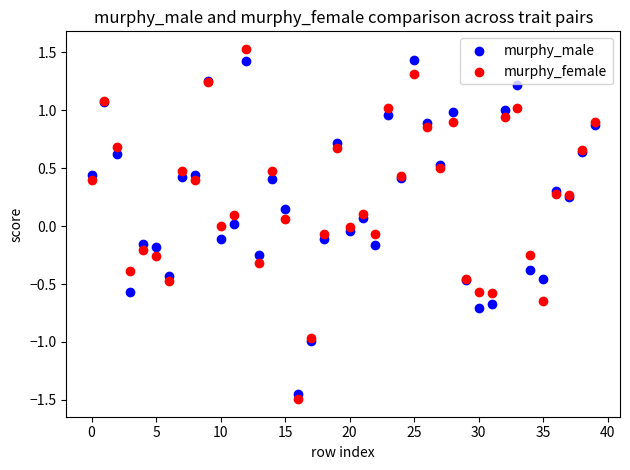

Which series has the largest Y range (max minus min)?

murphy_female